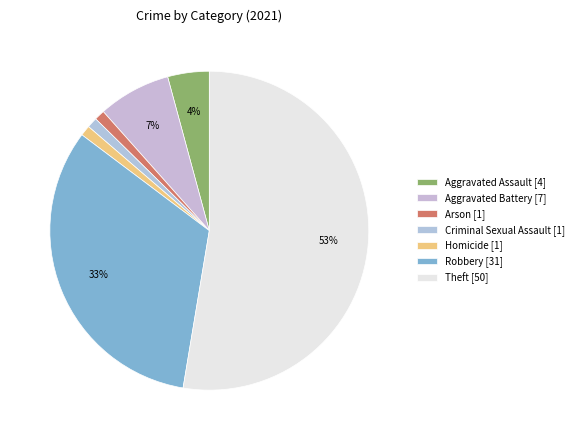

To the nearest percent, what portion does Homicide represent?

1%